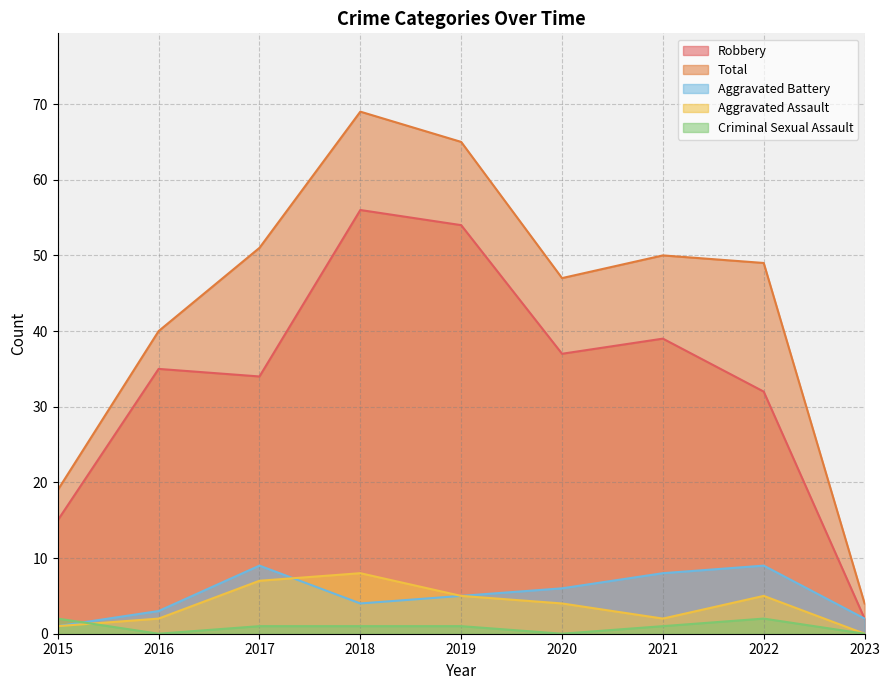

How many data points in Robbery are above 35?

4